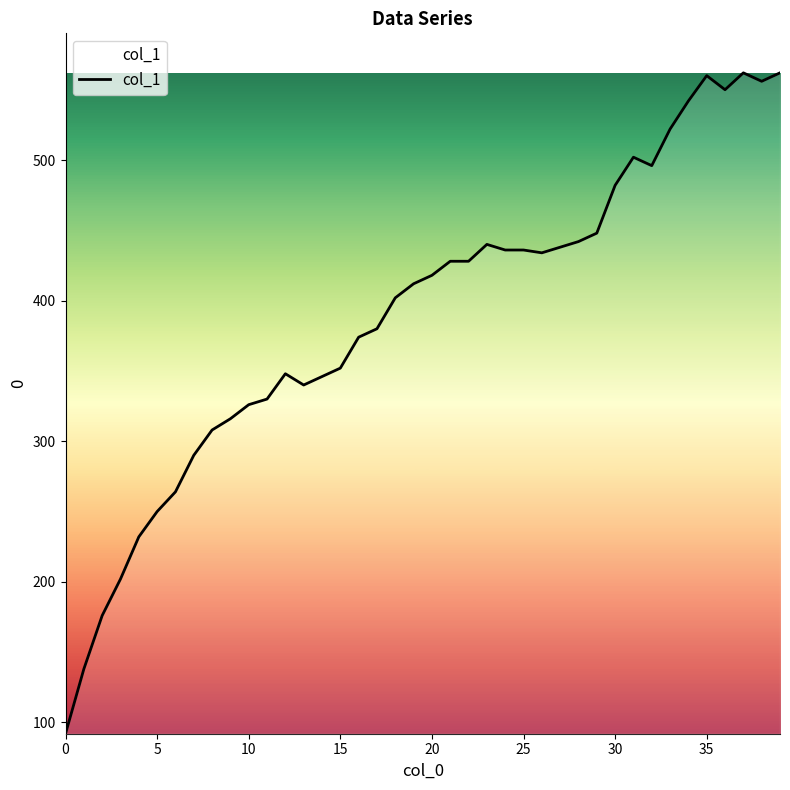

What is the difference between the maximum and minimum values?

470